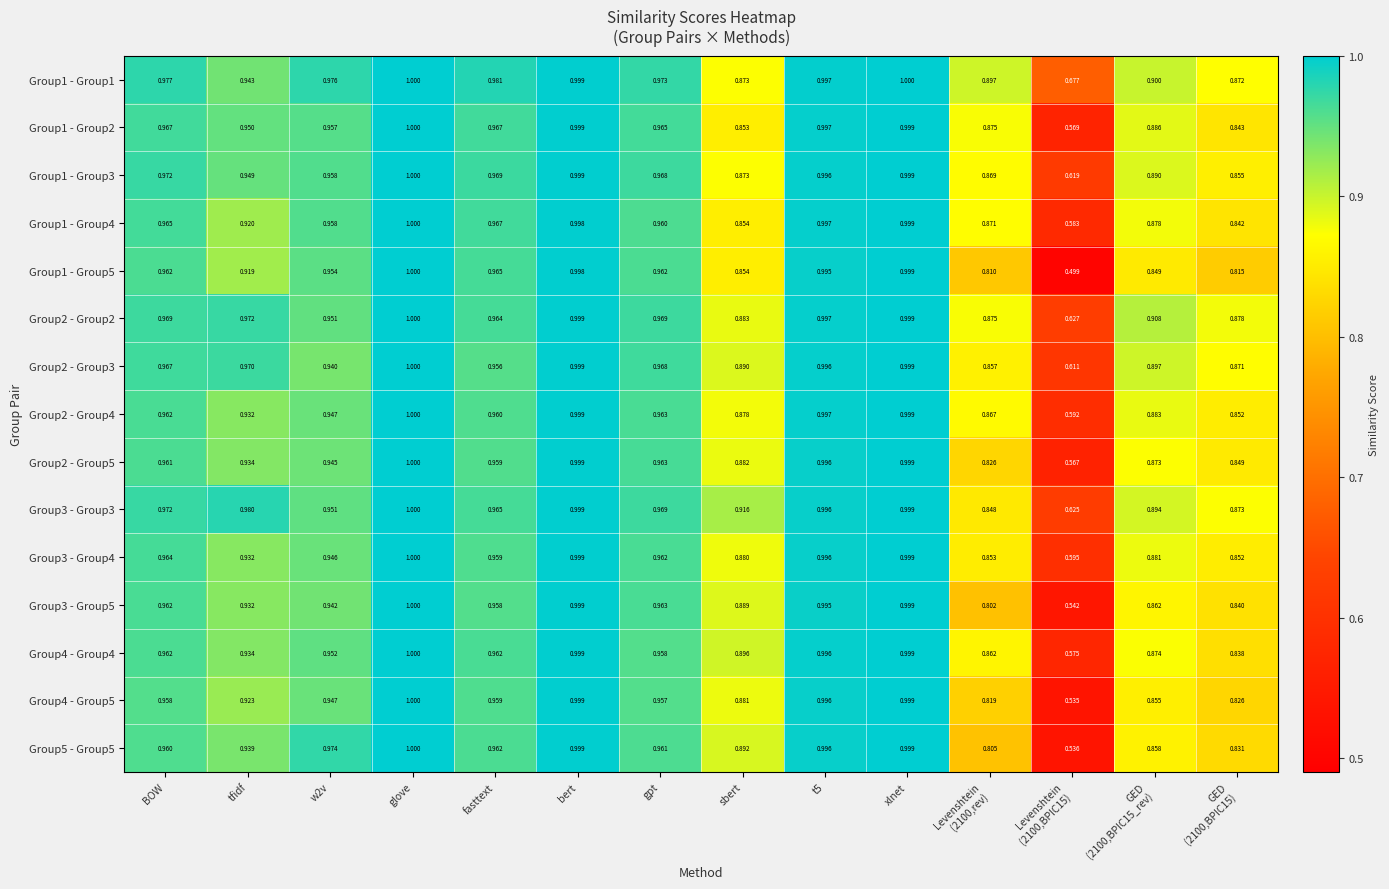

At which label does Group2 - Group3 reach its peak?

glove